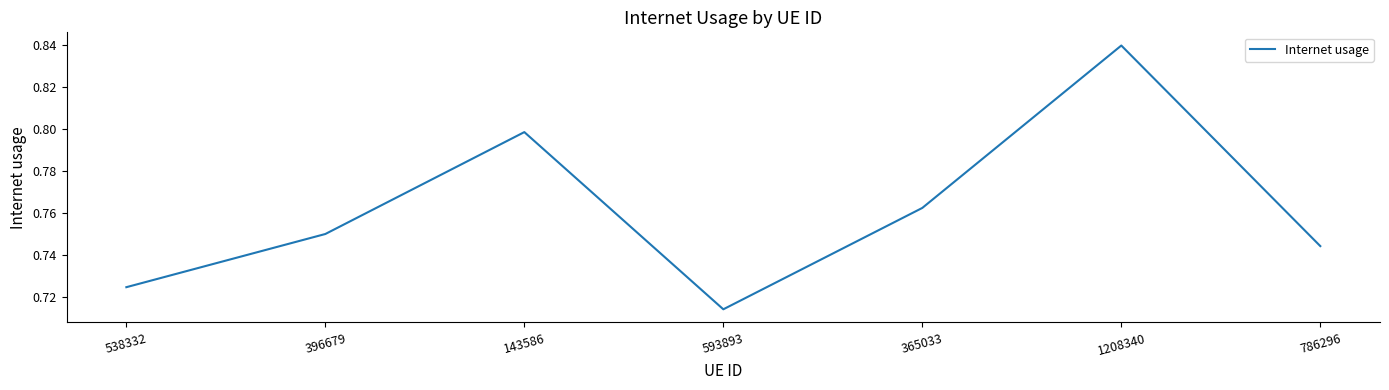

The chart shows a value of 1.1 at 593893. True or false?

False